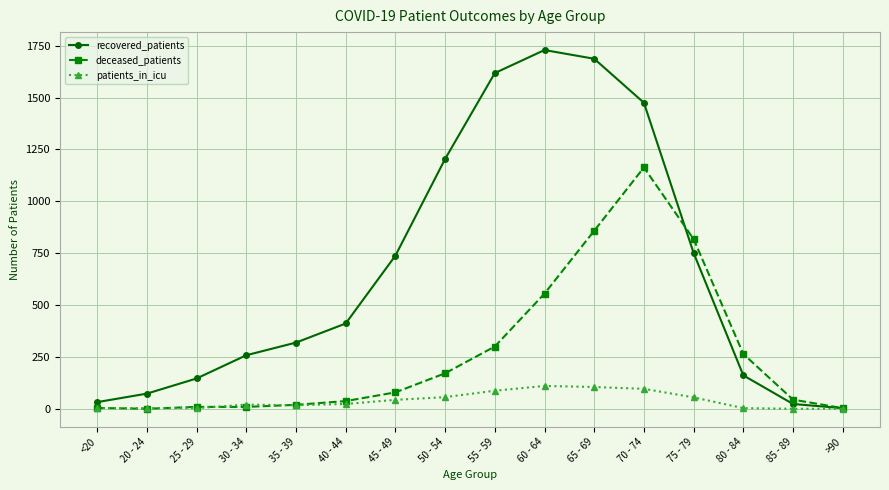

What is the label of the 14th point from the left?

80 - 84